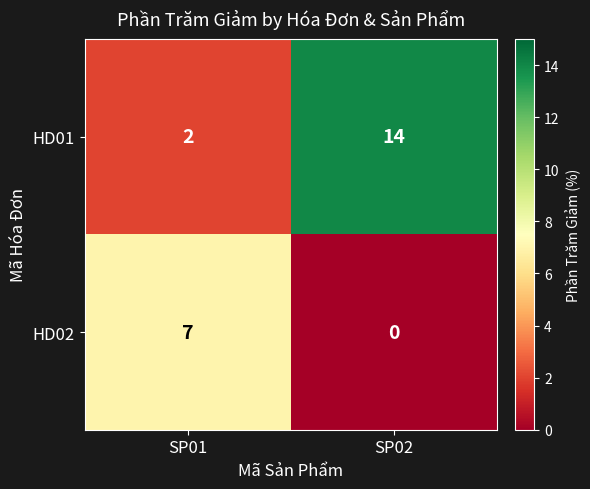

Rank the series at SP02 from highest to lowest value.

HD01, HD02